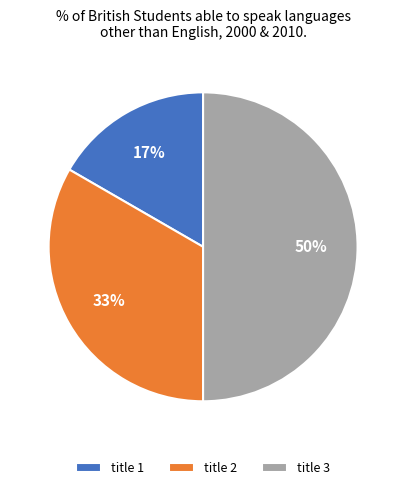

Is the sum of title 2 and title 3 greater than half?

Yes